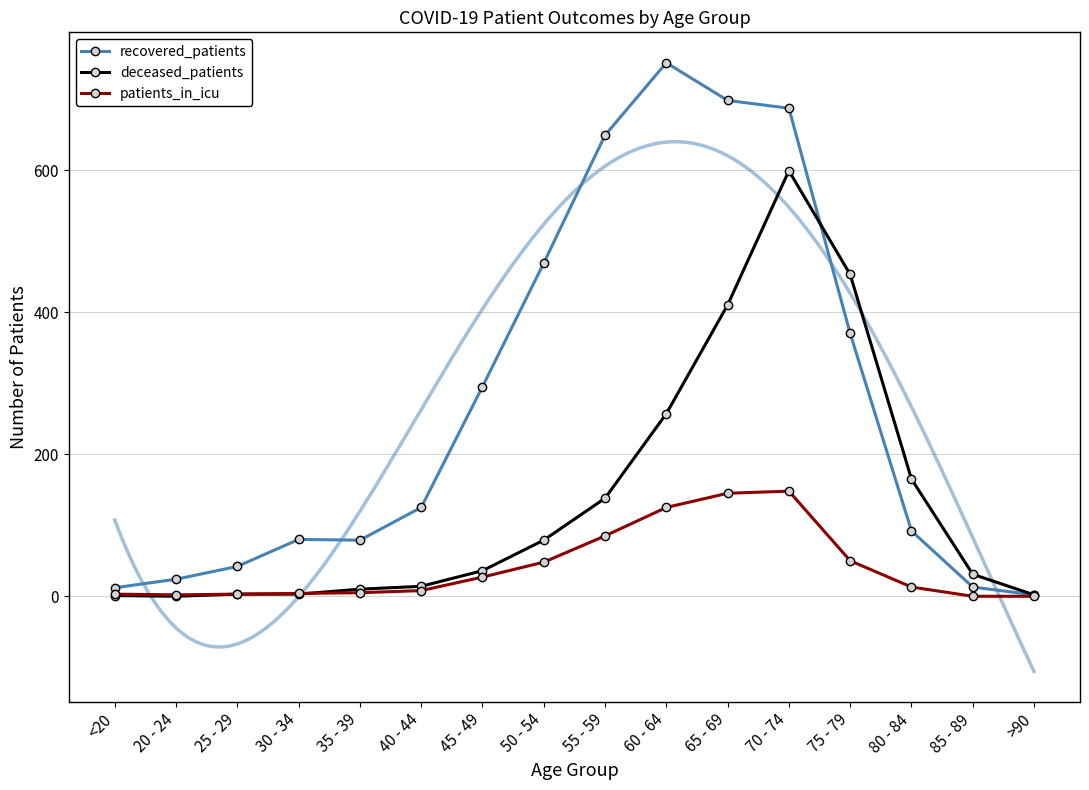

Is it true that deceased_patients equals 35 at 50 - 54?

False